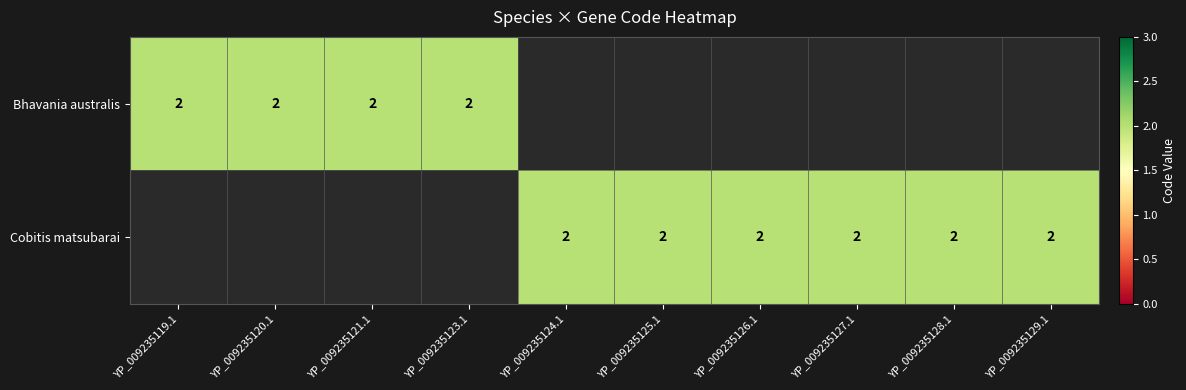

What is the total value across all series at 1?

2